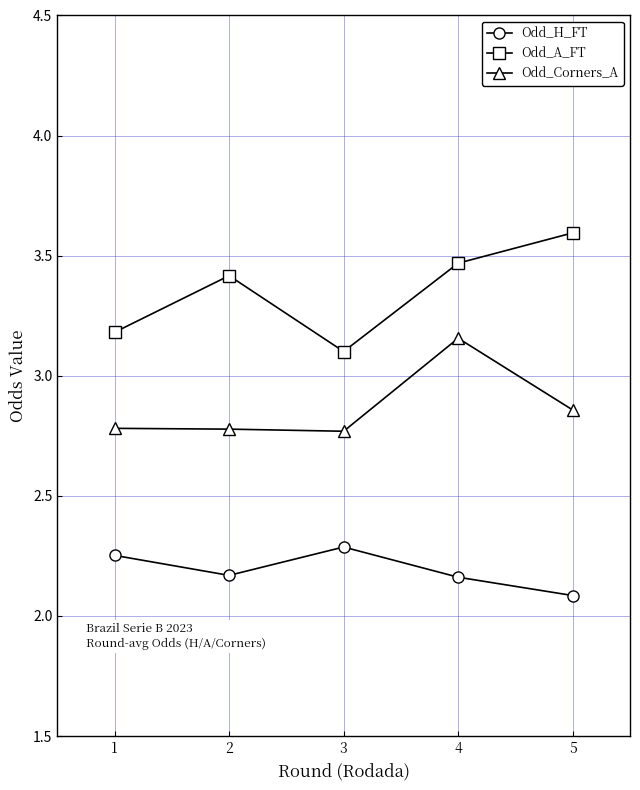

Between 2 and 4, which series saw the biggest shift?

Odd_Corners_A